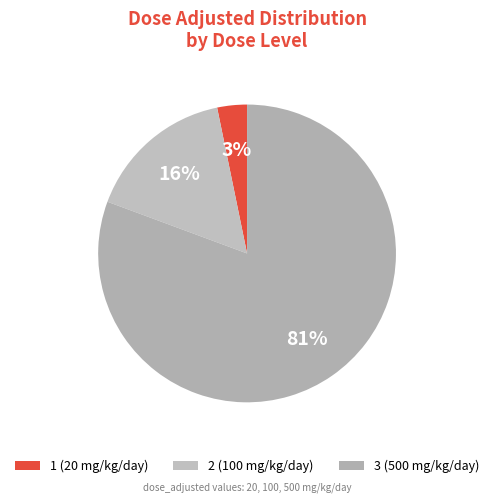

How many segments does this pie chart have?

3